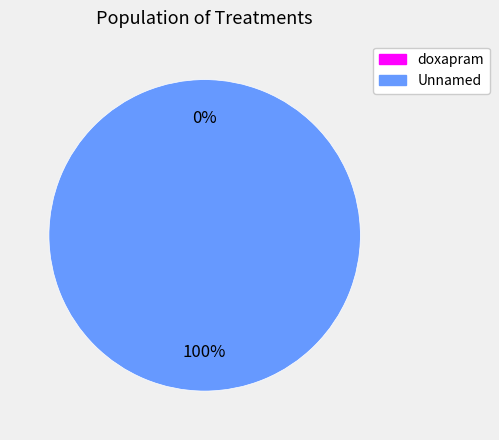

Rank the categories by value from lowest to highest.

doxapram, Unnamed